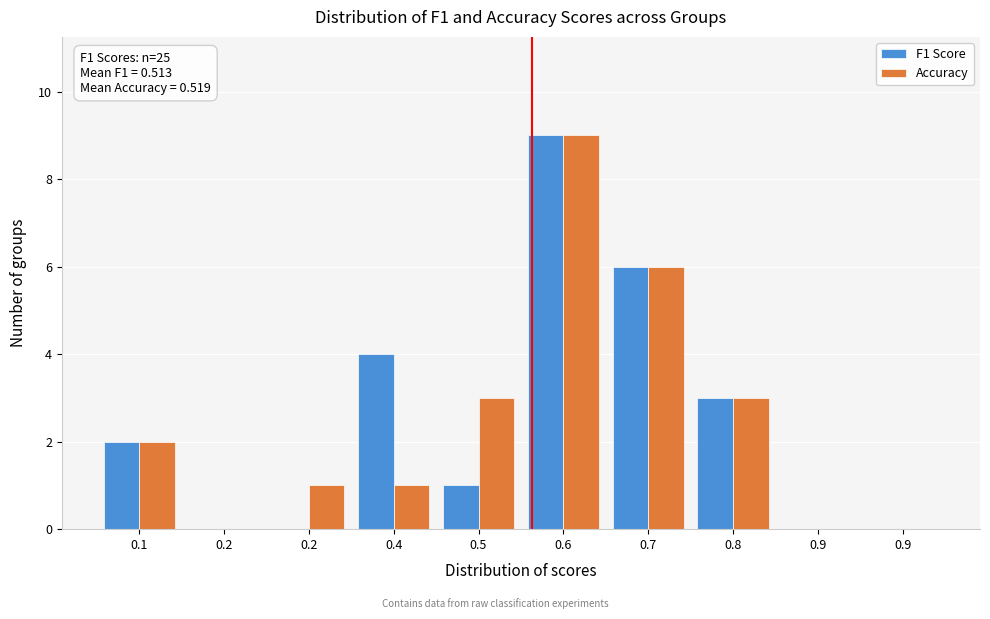

How many categories are shown in the chart?

10